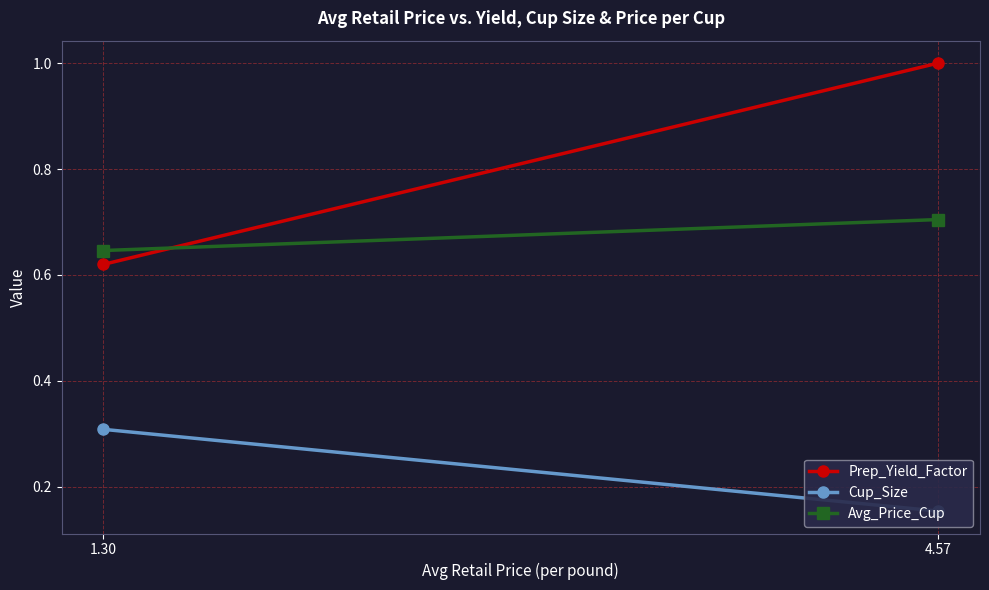

What is the value of the Prep_Yield_Factor point at the 1st from the left?

0.6